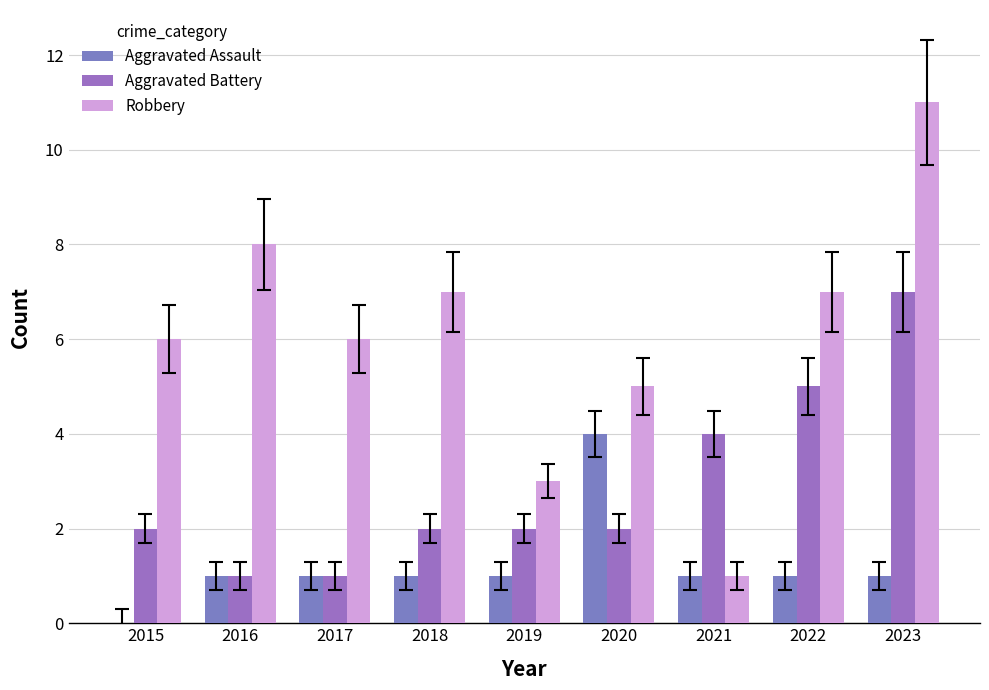

Between 2019 and 2017, which is larger?

2019